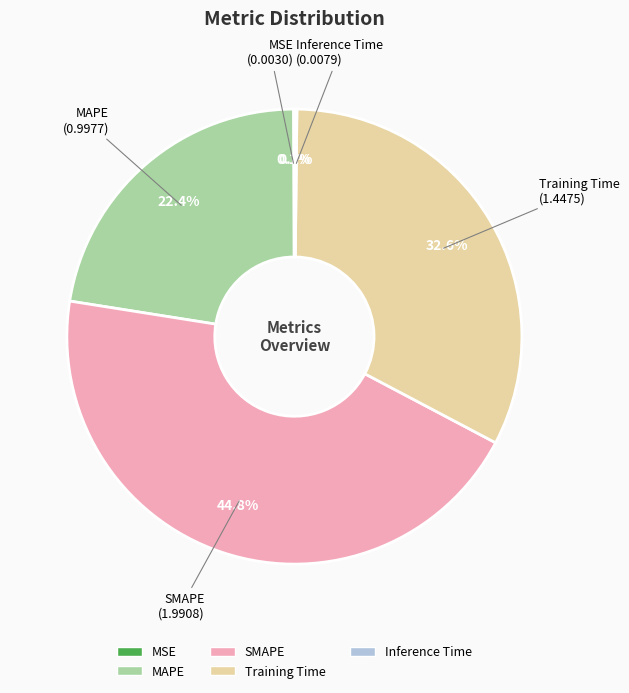

Which category has the biggest portion of the pie?

SMAPE